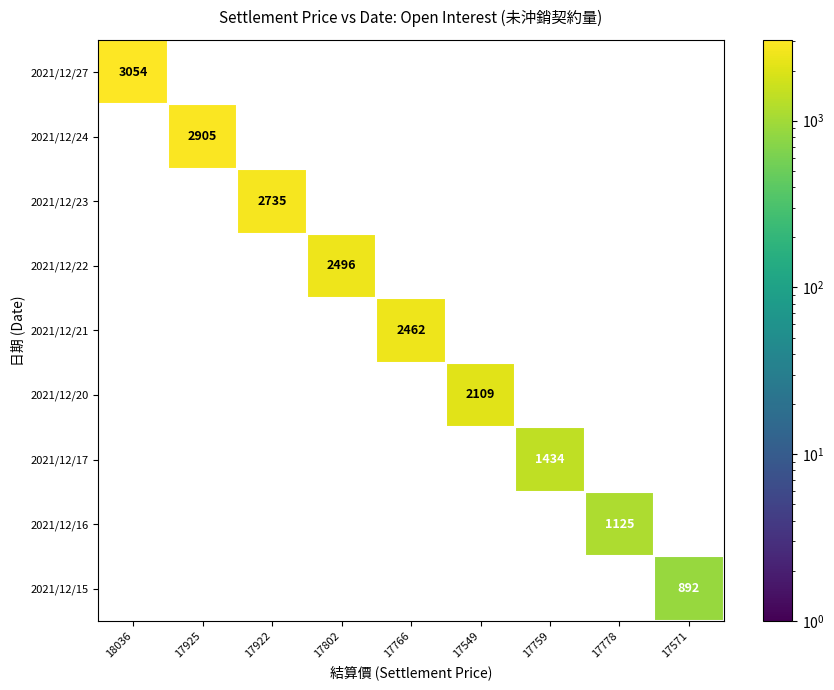

The value of 2021/12/17 at 17759 is 1434. True or false?

True